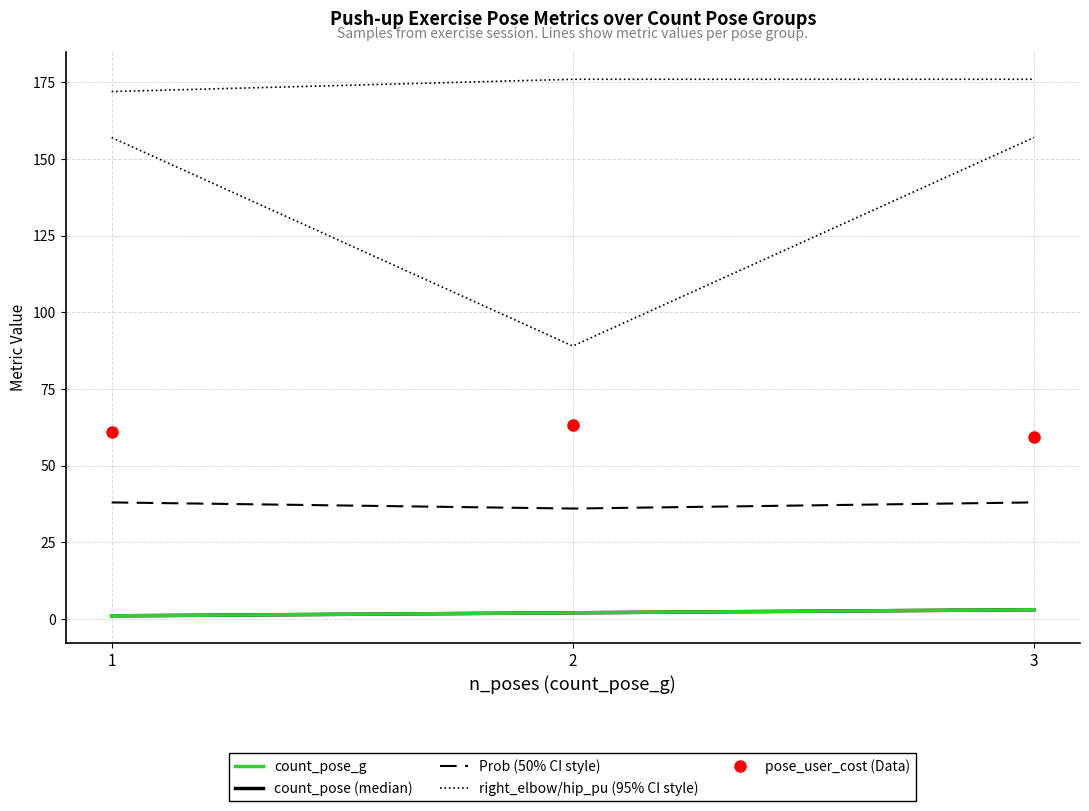

List the labels in order of Prob value, largest first.

1, 3, 2